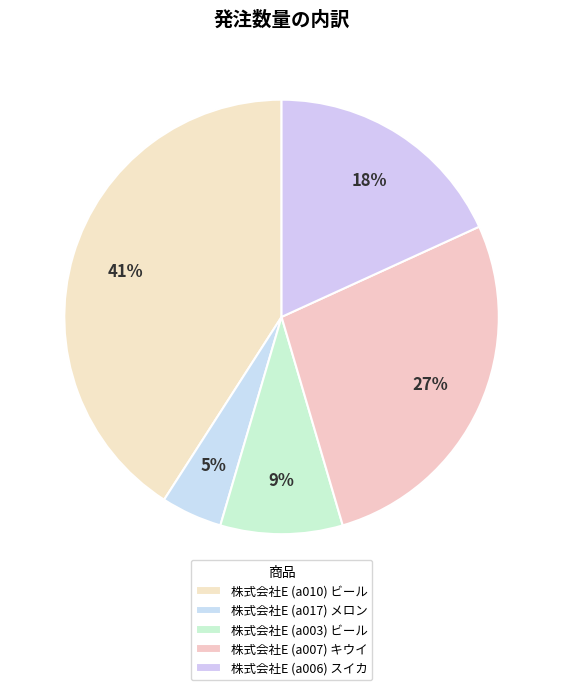

How many slices are in this pie chart?

5